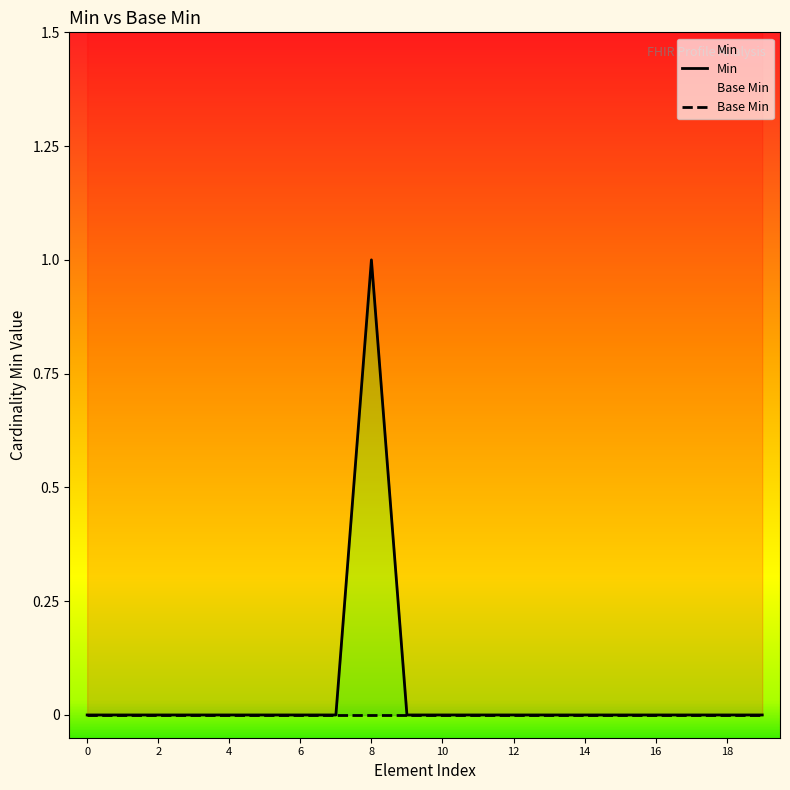

What is the greatest value displayed?

1